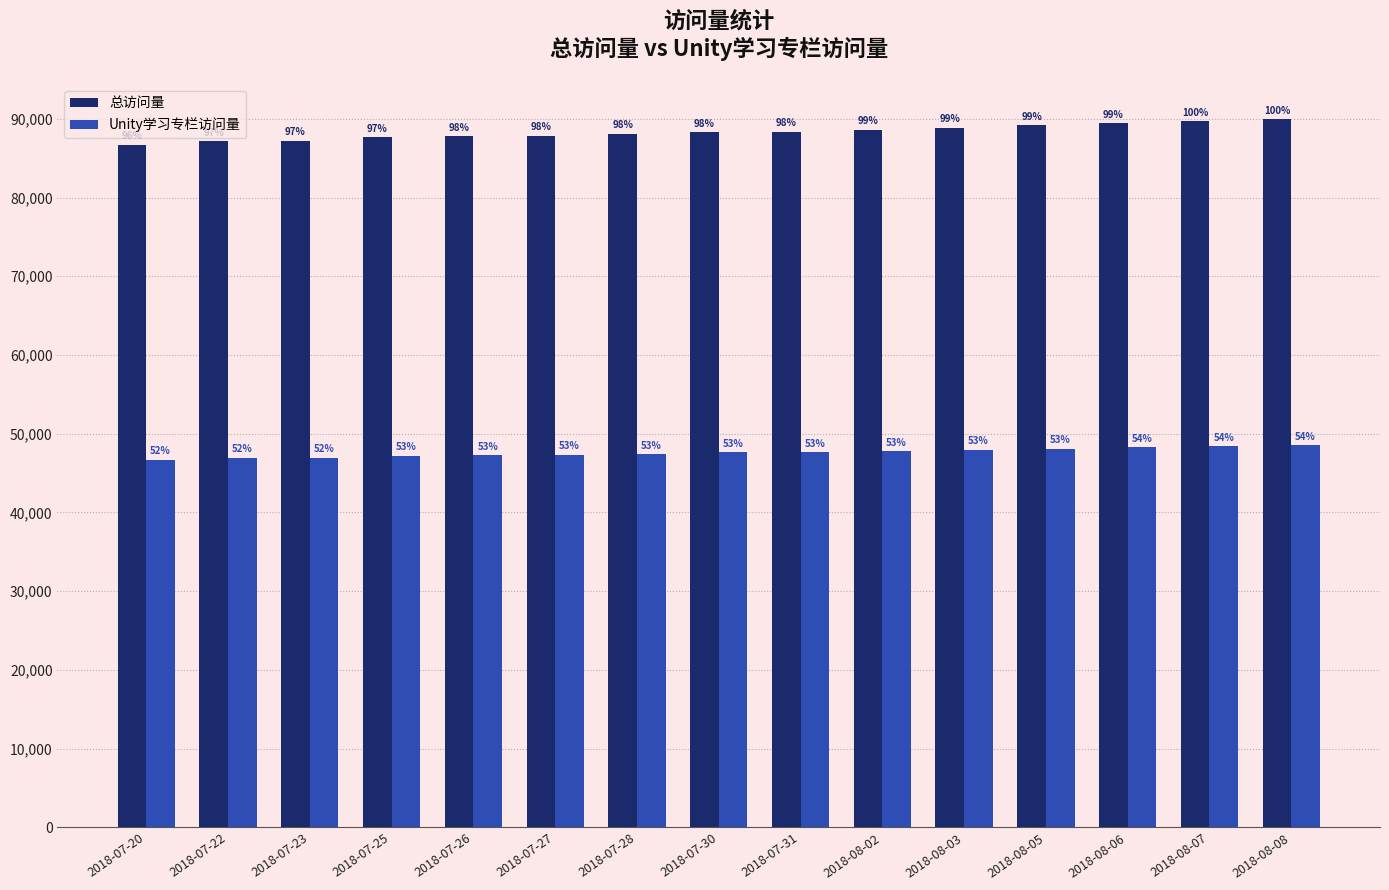

Is it true that Unity学习专栏访问量 equals 47226 at 2018-07-25?

True